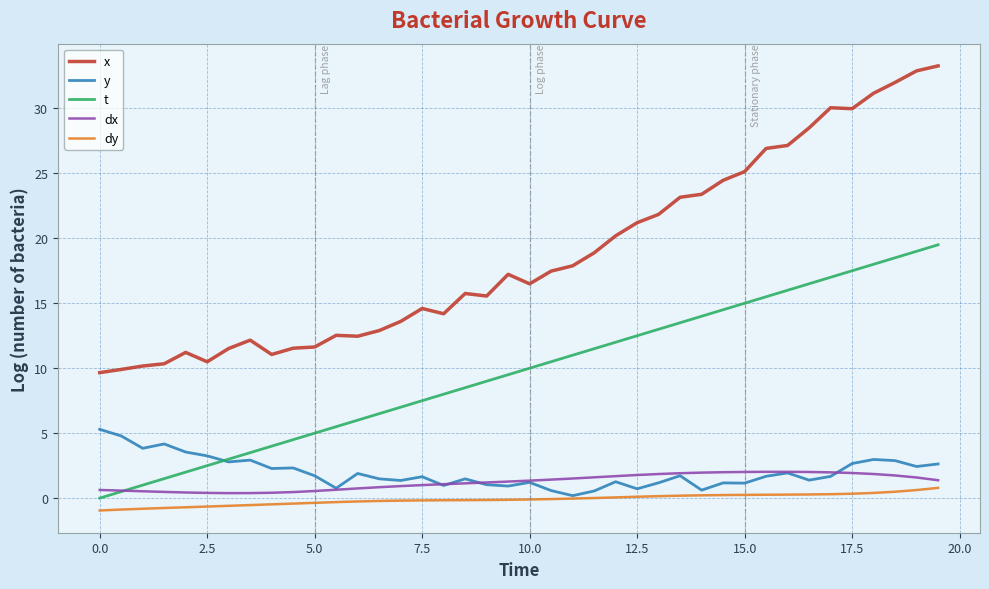

True or false: x and dx intersect in this chart.

False